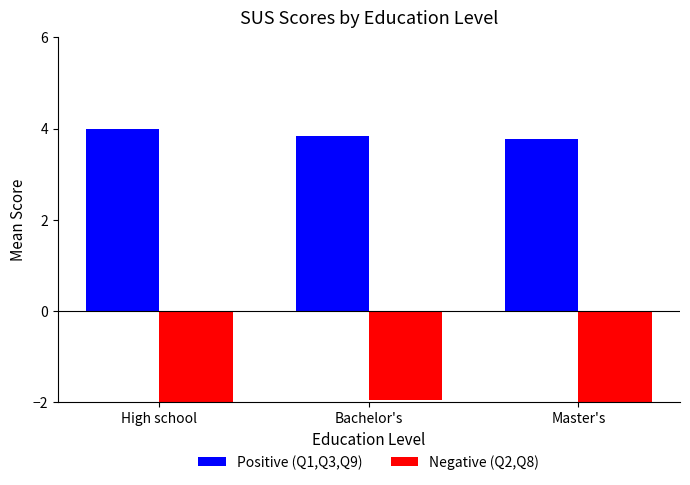

What is the sum of all Positive (Q1,Q3,Q9) values?

11.6